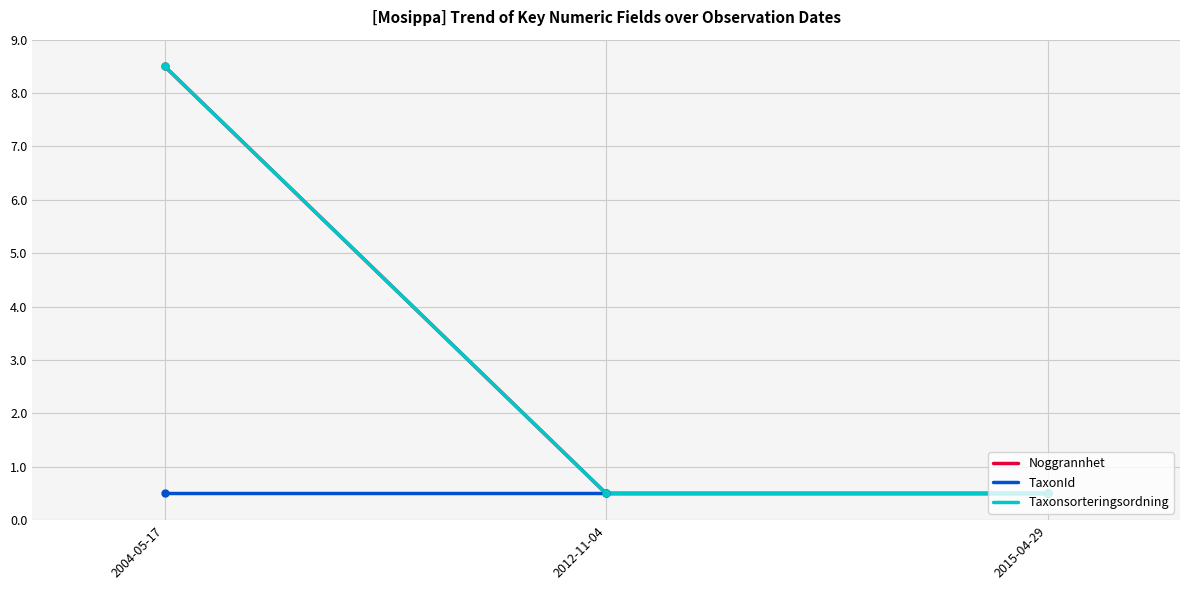

What is the difference between the Noggrannhet values at 2004-05-17 and 2012-11-04?

8.0